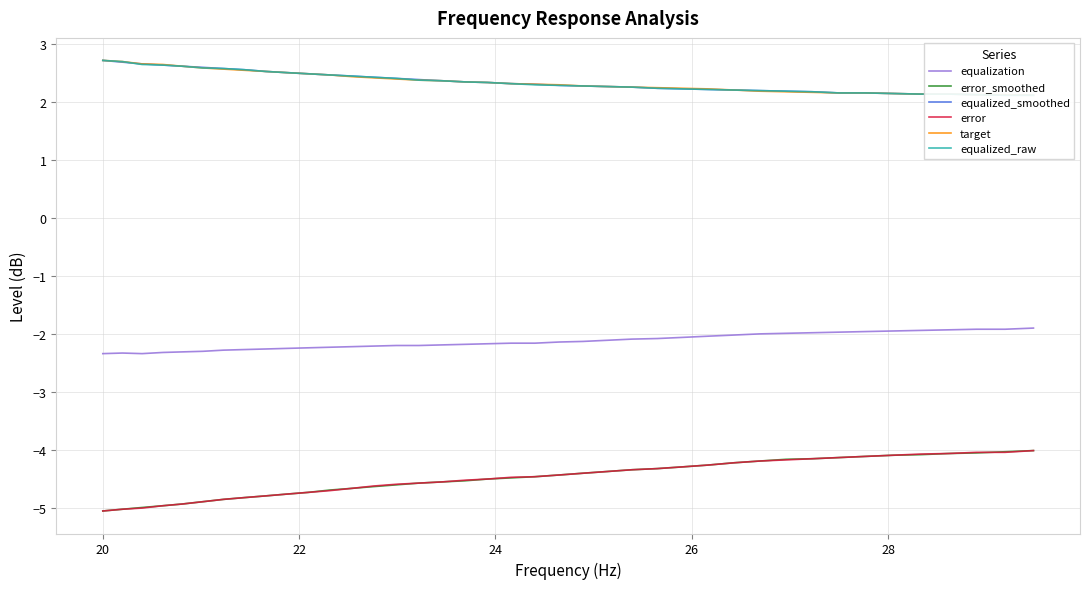

What is the maximum value for error_smoothed?

-4.0